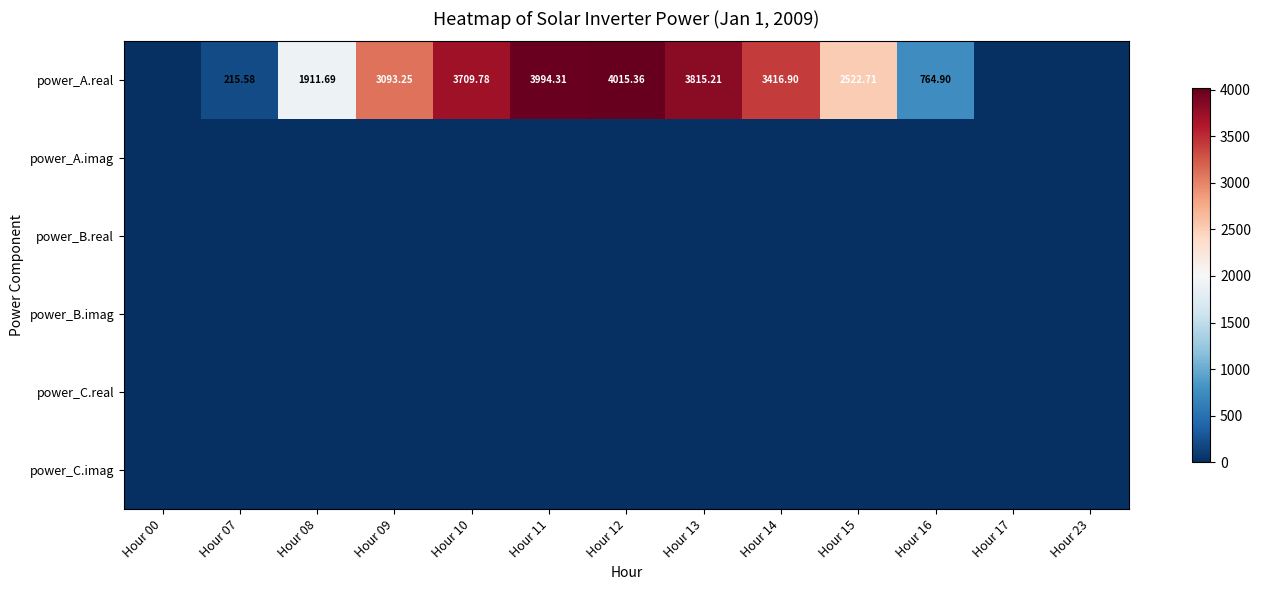

Which has a higher value, Hour 09 or Hour 14?

Hour 14